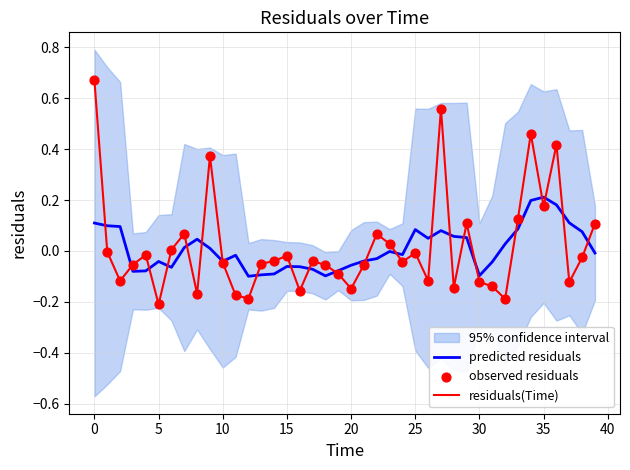

Is the value of observed residuals at 12 greater than the value of predicted residuals at 35?

No